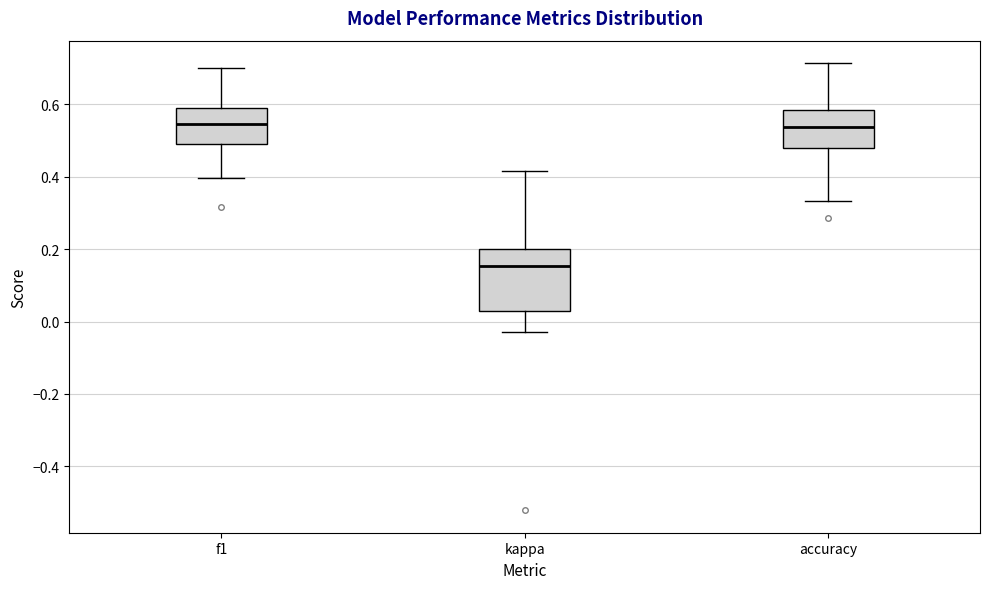

Comparing the boxes themselves (not the whiskers), which one is the tallest?

kappa